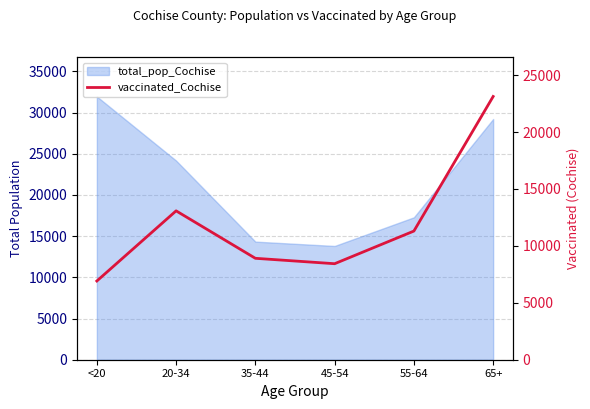

Is it true that the value at 45-54 is 8433?

True